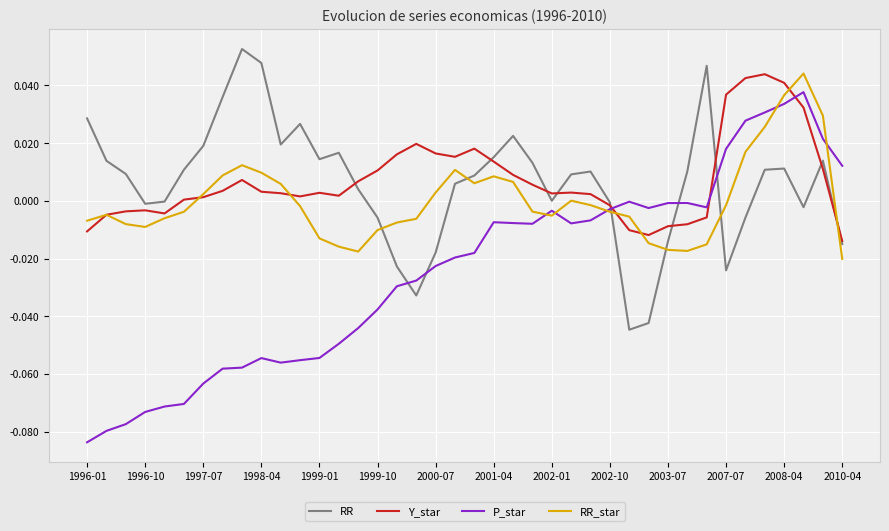

How many lines are shown in the chart?

4